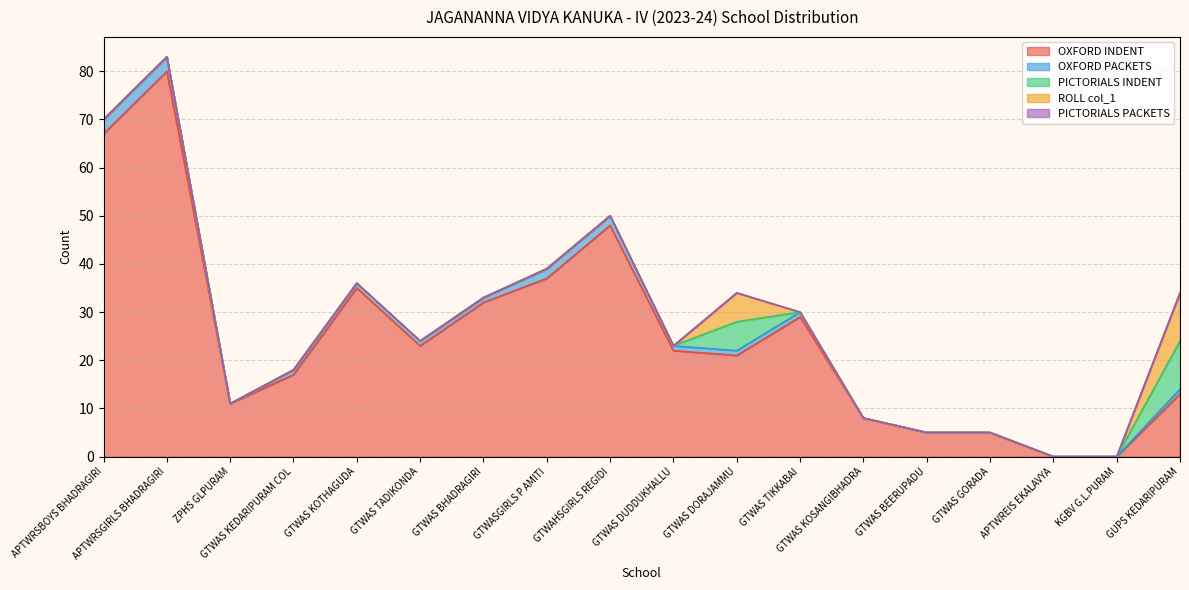

At which label does OXFORD INDENT first exceed 22?

APTWRSBOYS BHADRAGIRI